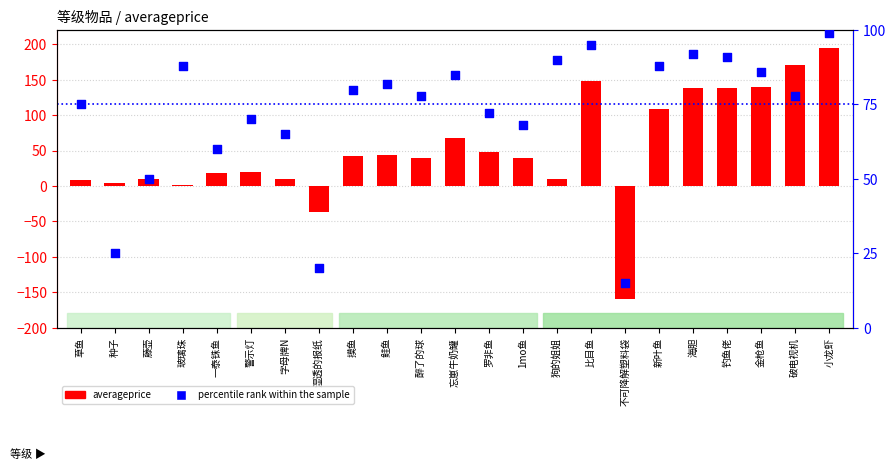

At how many categories does at least one series exceed -26?

23